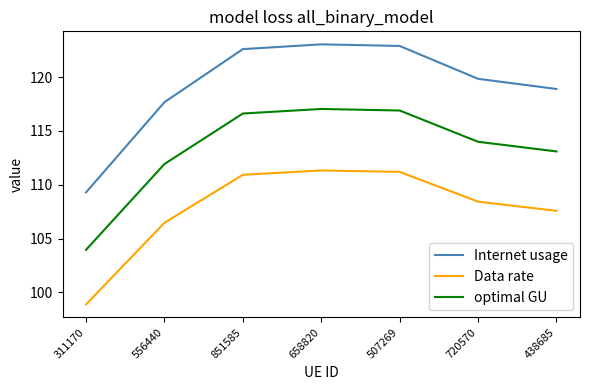

How many interior local peaks does the optimal GU series have?

1